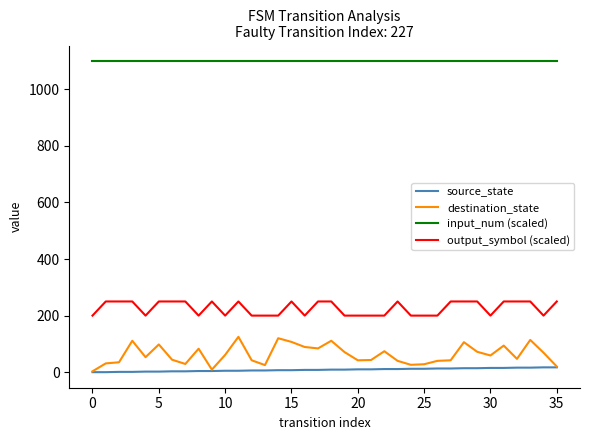

True or false: input_num (scaled) and output_symbol (scaled) cross at least once.

False